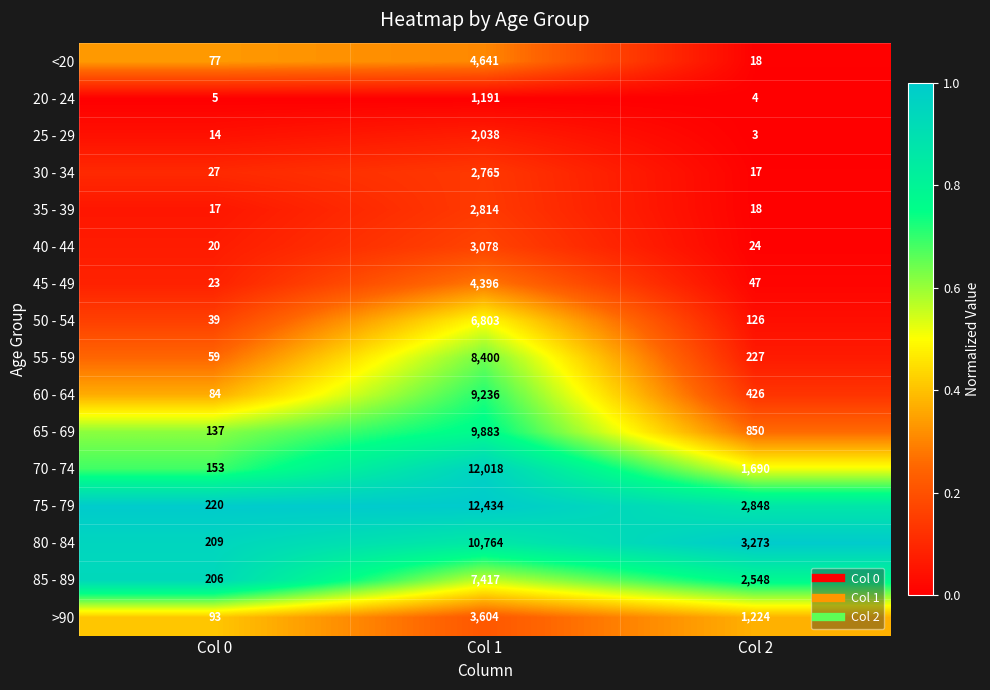

What is the difference between the maximum and minimum values in the 35 - 39 series?

2797